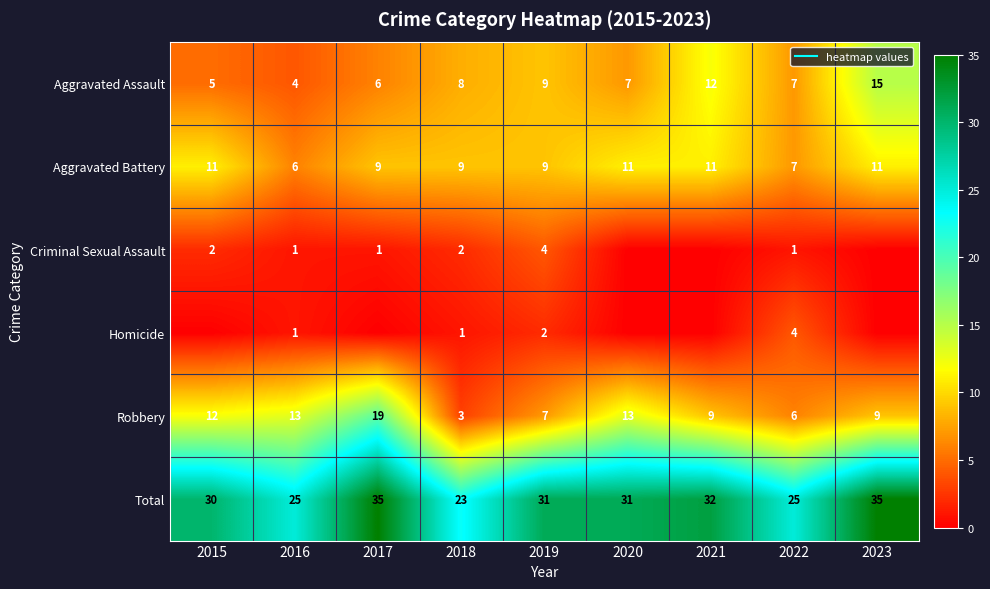

At 2022, list the series in order from smallest to largest.

Criminal Sexual Assault, Homicide, Robbery, Aggravated Assault, Aggravated Battery, Total